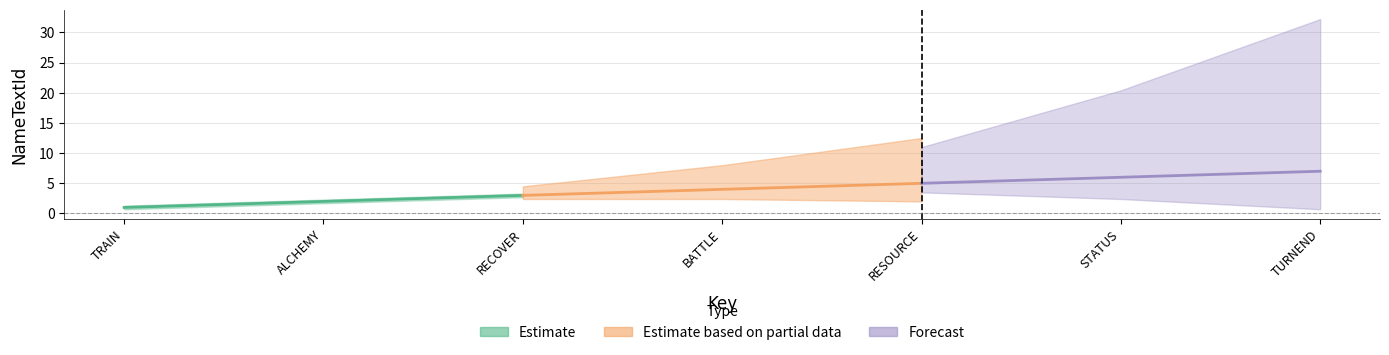

What is the difference between the maximum and minimum values in the Estimate based on partial data series?

2